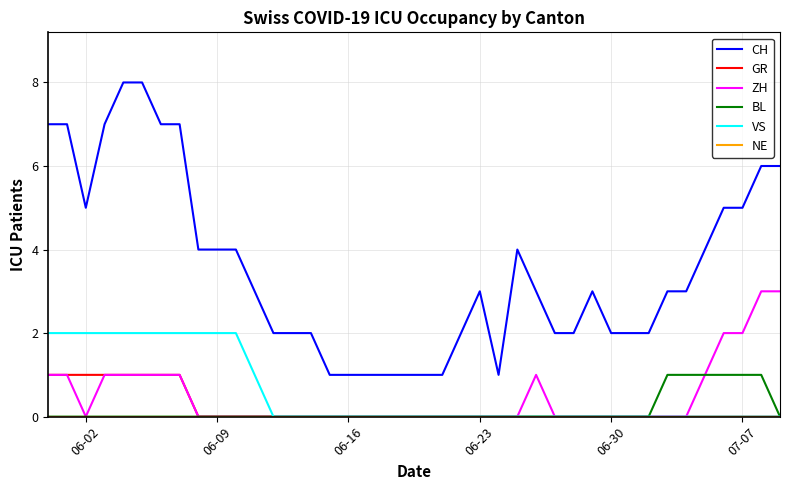

Which series has the largest range (max minus min)?

CH